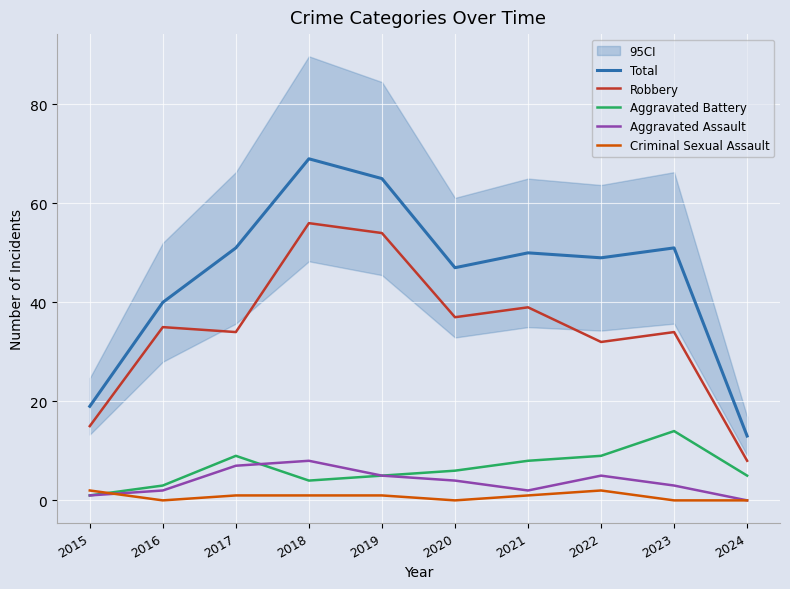

Where do Aggravated Assault and Aggravated Battery first cross each other?

2017 and 2018